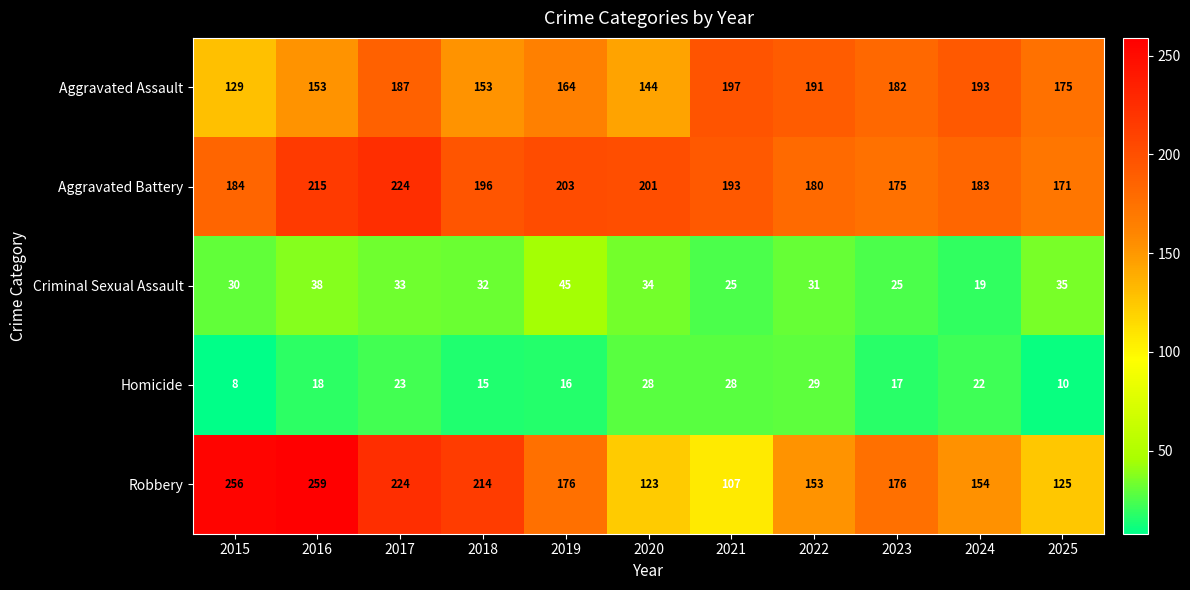

What is the total value across all series at 2022?

584